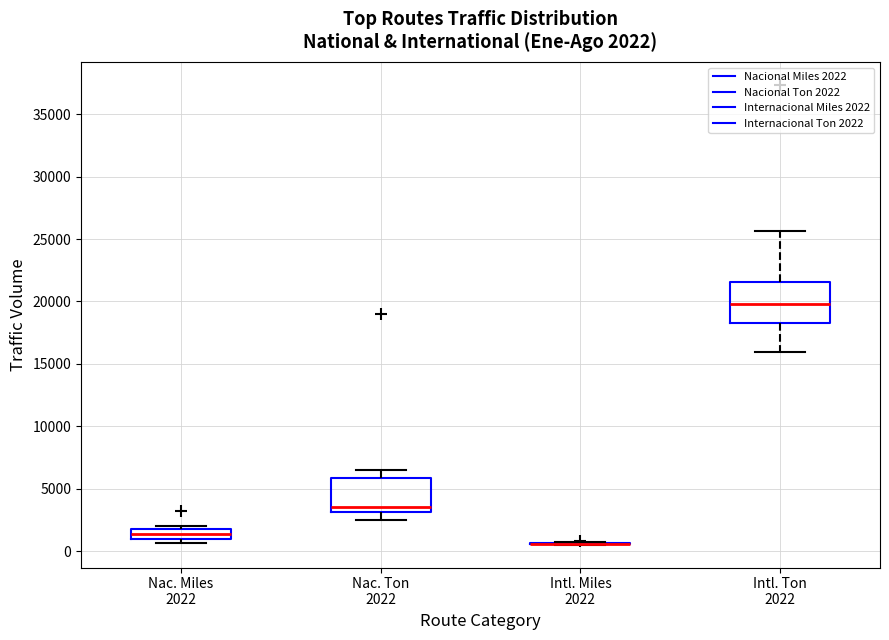

Which box is the tallest, from its lower edge to its upper edge?

Intl. Ton 2022